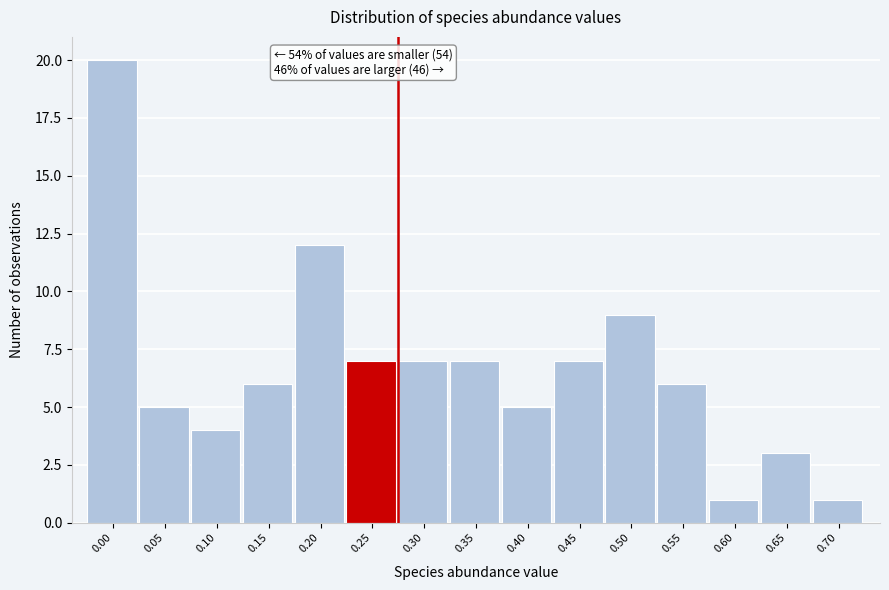

Reading right to left, what are all the values shown in this chart?

0.70=1	0.65=3	0.60=1	0.55=6	0.50=9	0.45=7	0.40=5	0.35=7	0.30=7	0.25=7	0.20=12	0.15=6	0.10=4	0.05=5	0.00=20